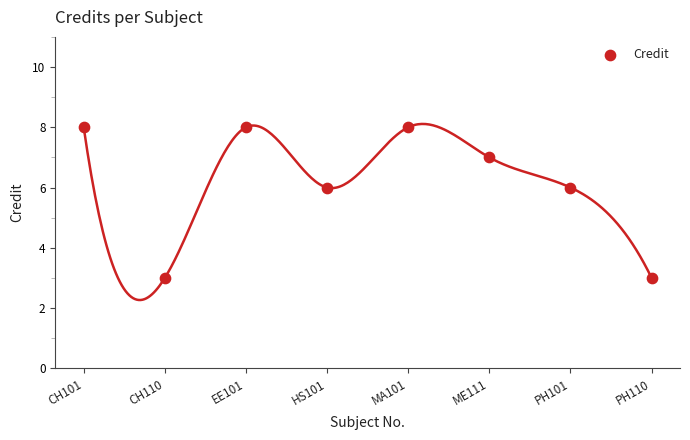

What is the range of X values (max minus min)?

7